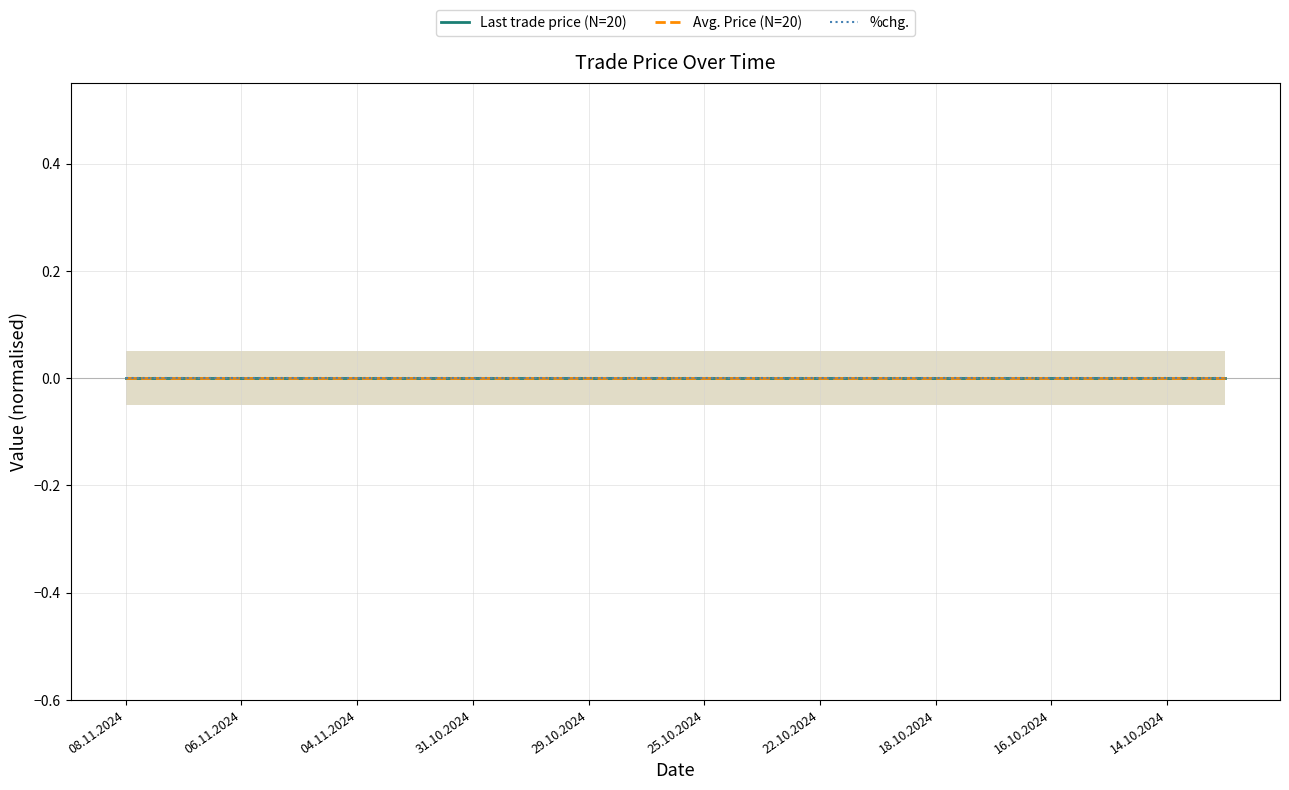

Which series has the widest spread of values?

Last trade price